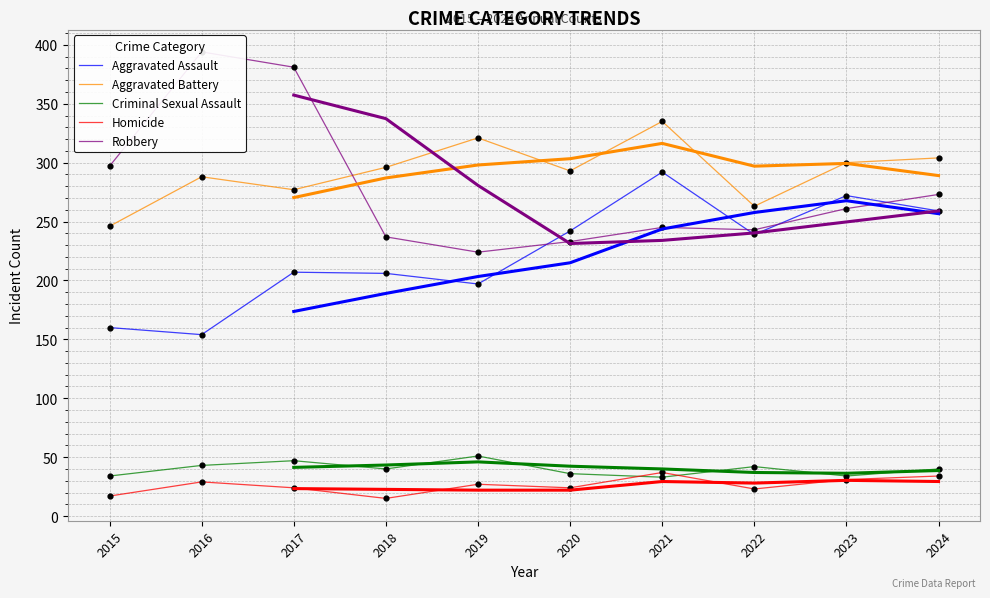

Which series contains the highest Y value?

Robbery